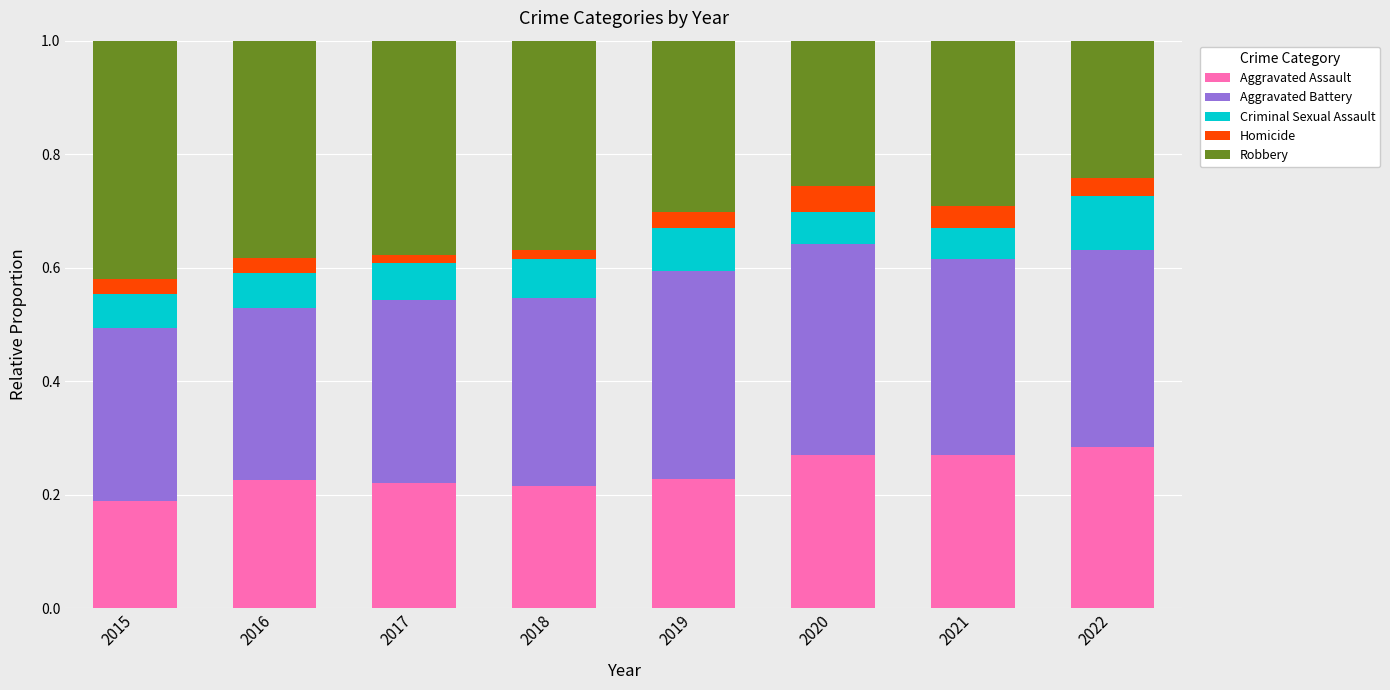

True or false: Aggravated Assault has a value of 0.4 at 2022.

False